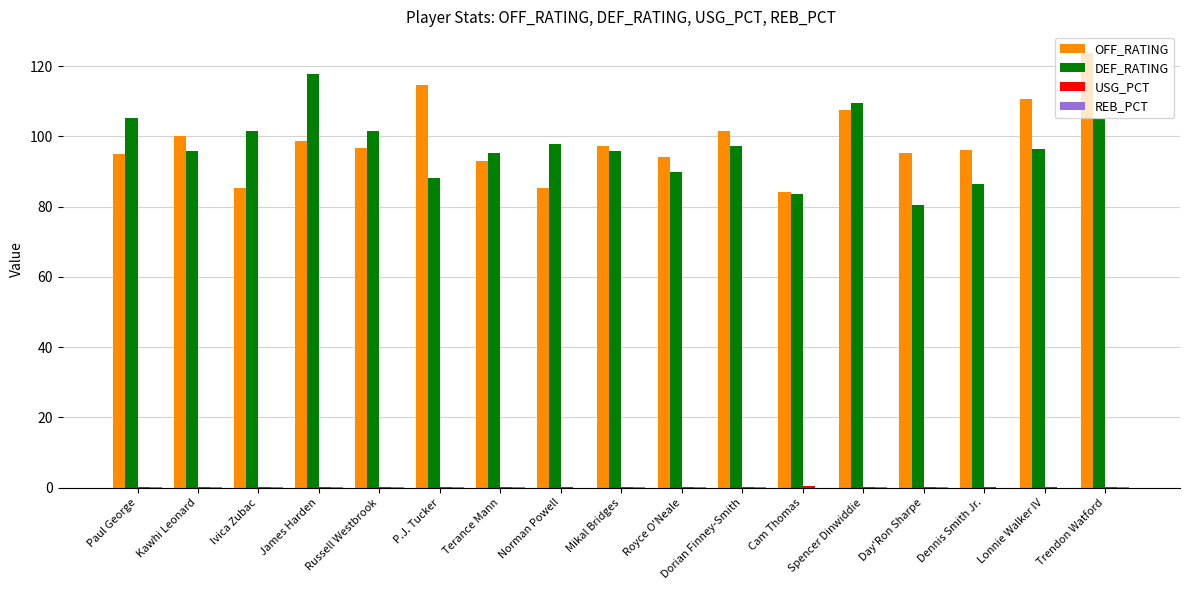

At which category is the sum across all series the highest?

Trendon Watford